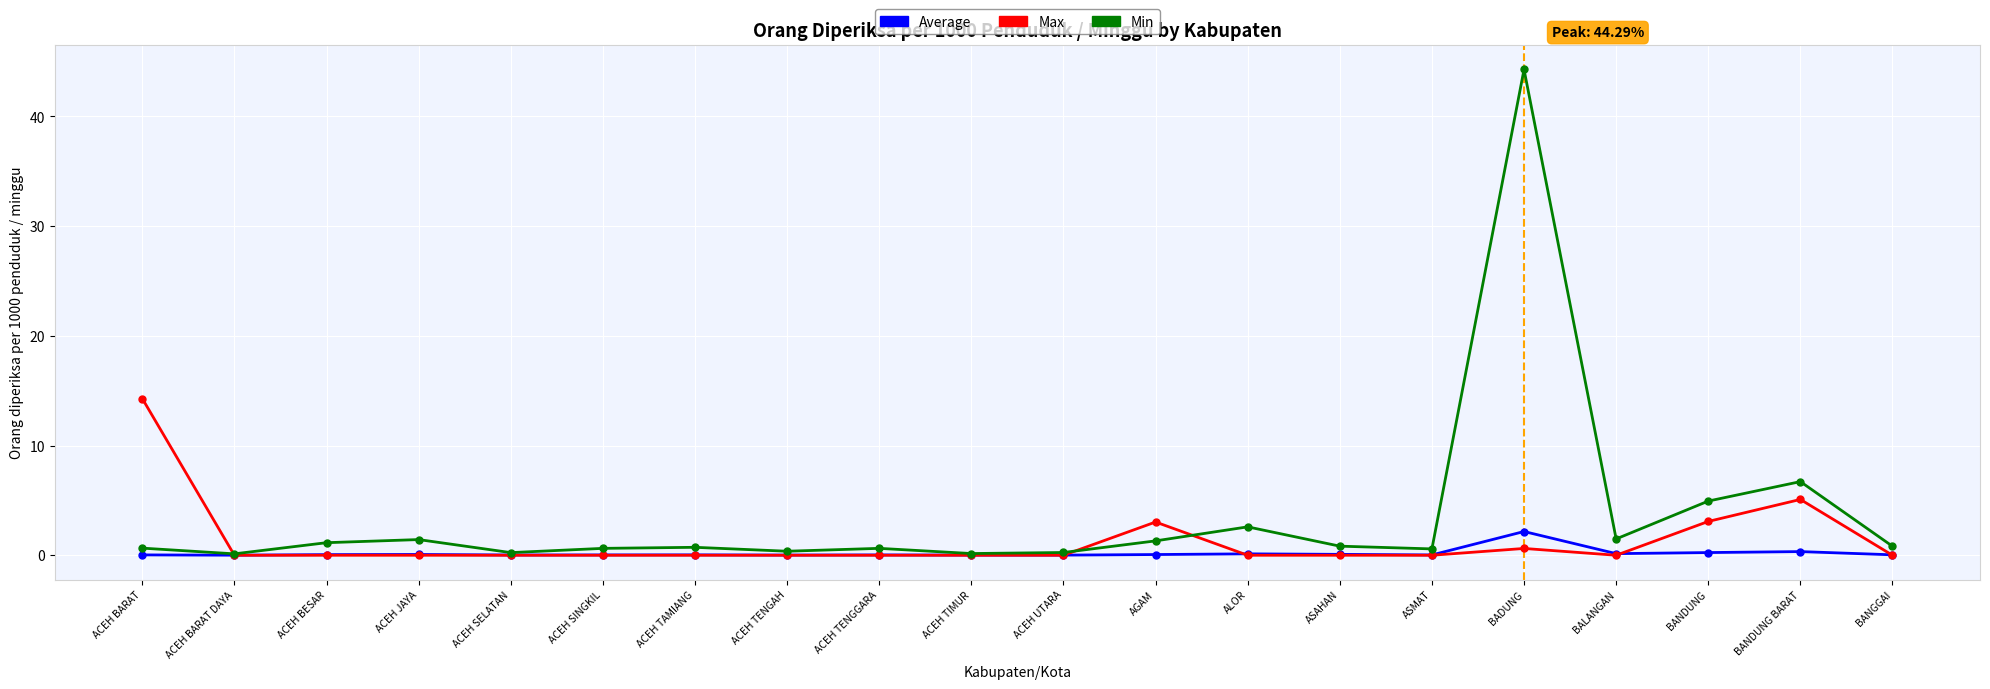

Is the value of Max at ACEH BARAT greater than the value of Min at BANDUNG BARAT?

Yes